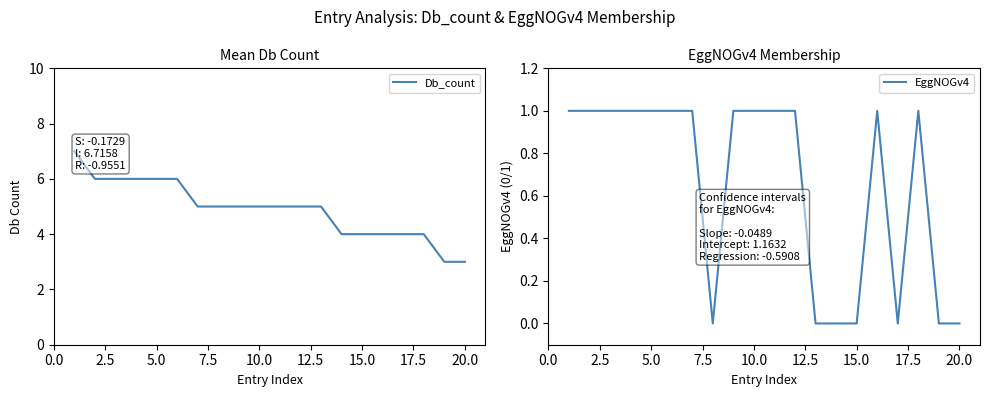

What are all the series names shown in the legend?

Db_count, EggNOGv4